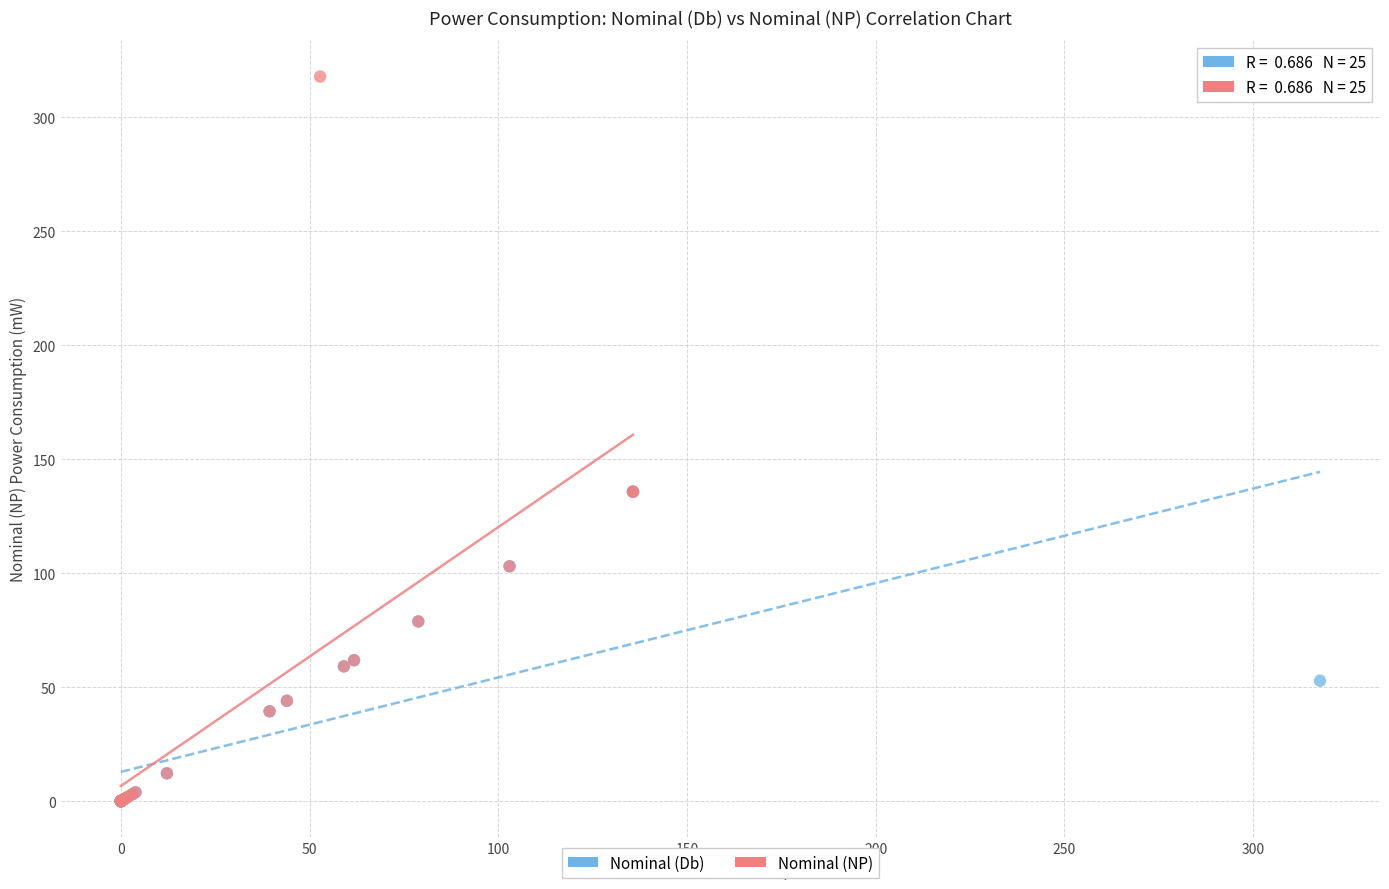

What are all the series names shown in the legend?

Nominal (Db), Nominal (NP)